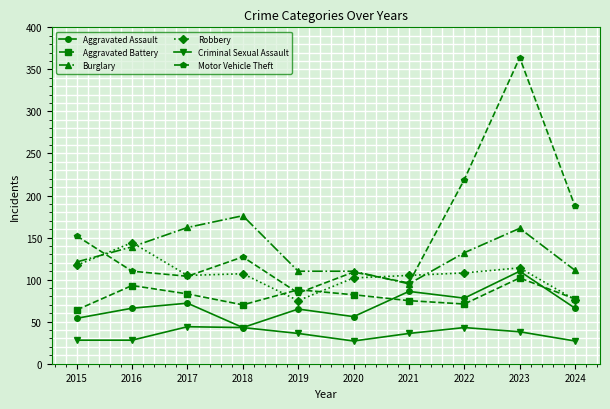

What are all the series names shown in the legend?

Aggravated Assault, Aggravated Battery, Burglary, Robbery, Criminal Sexual Assault, Motor Vehicle Theft